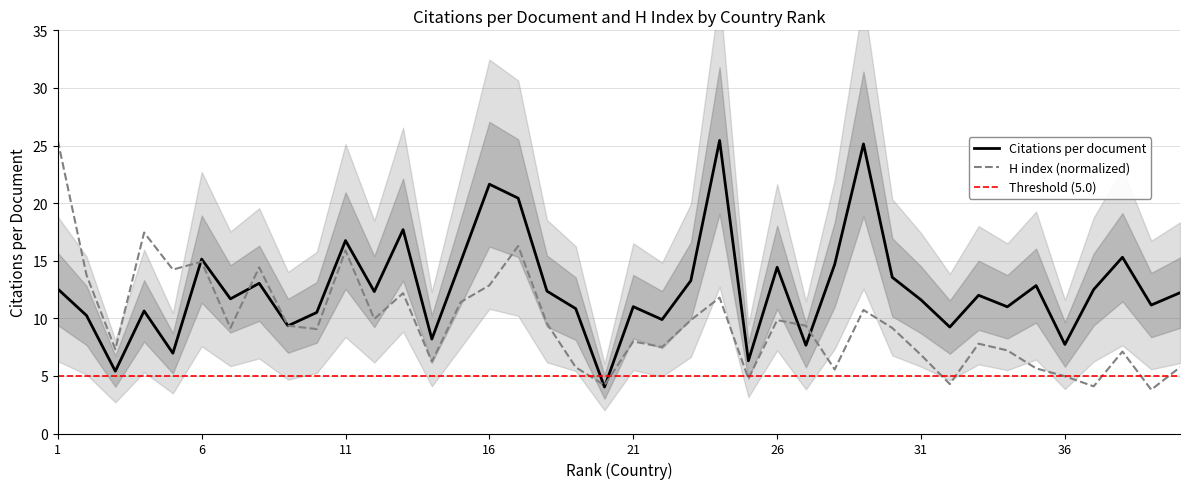

What is the difference between the Citations per document values at 3 and 20?

1.4